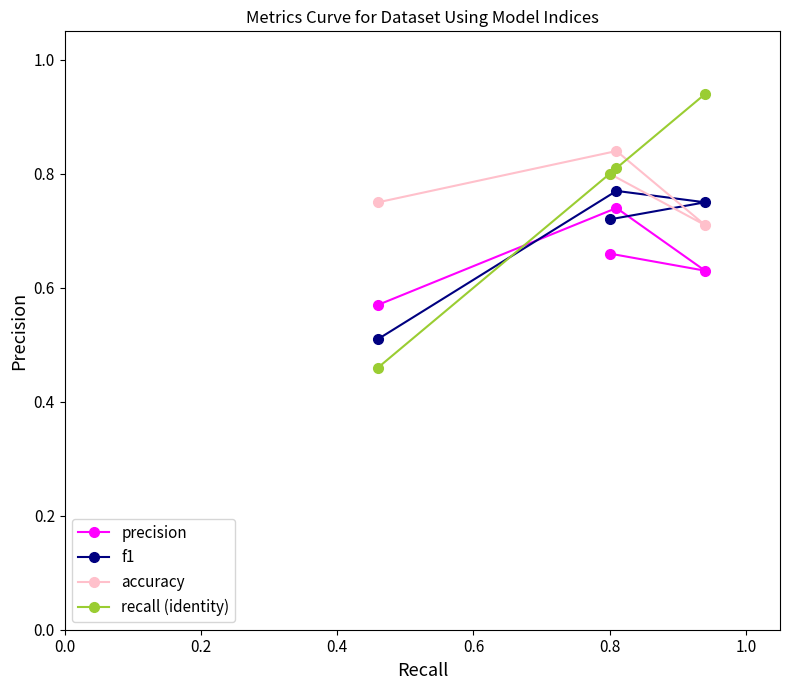

Count the accuracy values in the range 0 to 1.

4